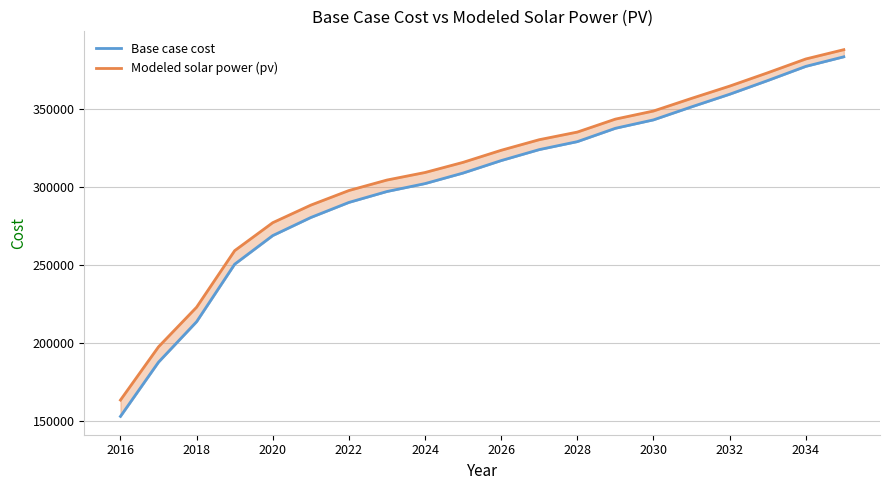

Rank the series by their average value, from lowest to highest.

Base case cost, Modeled solar power (pv)